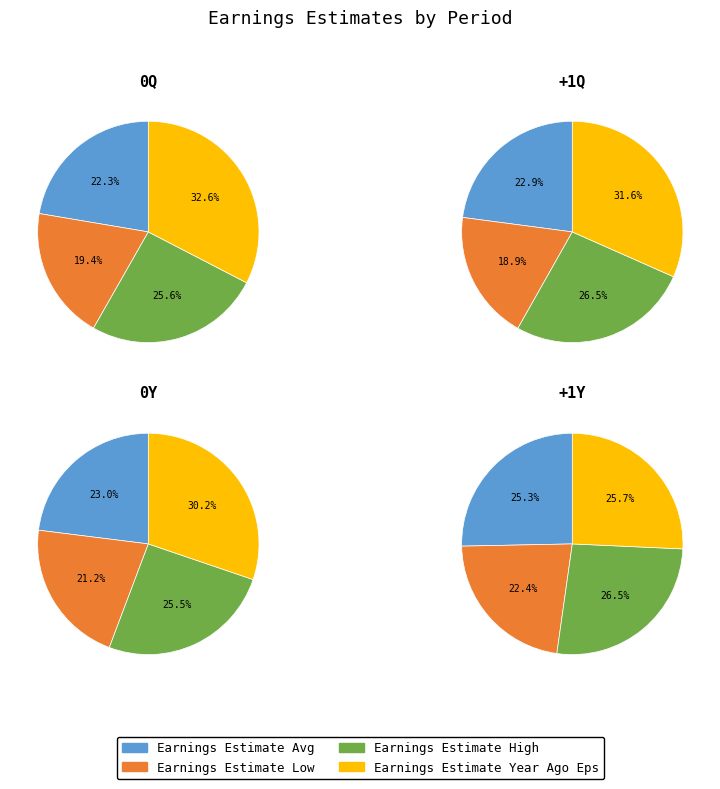

Between 0Y and +1Y, which series saw the biggest shift?

Earnings Estimate Year Ago Eps